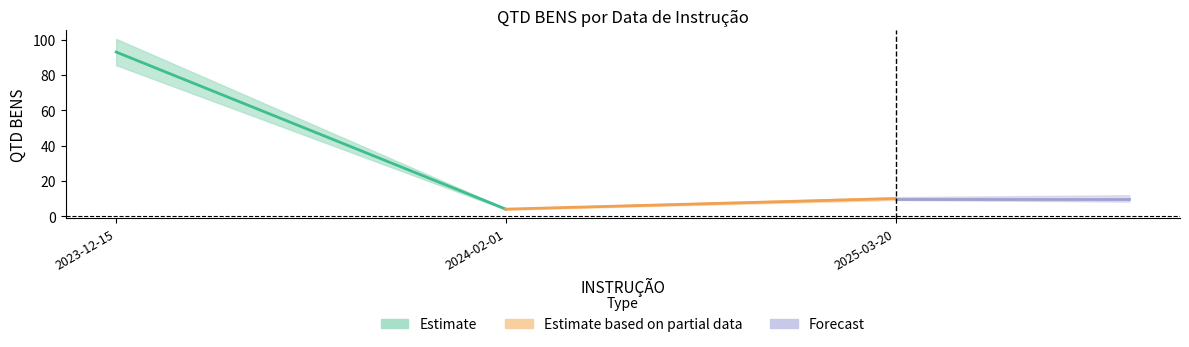

Reading right to left, transcribe all the data shown in this chart.

2025-03-20=10	2024-02-01=4	2023-12-15=93